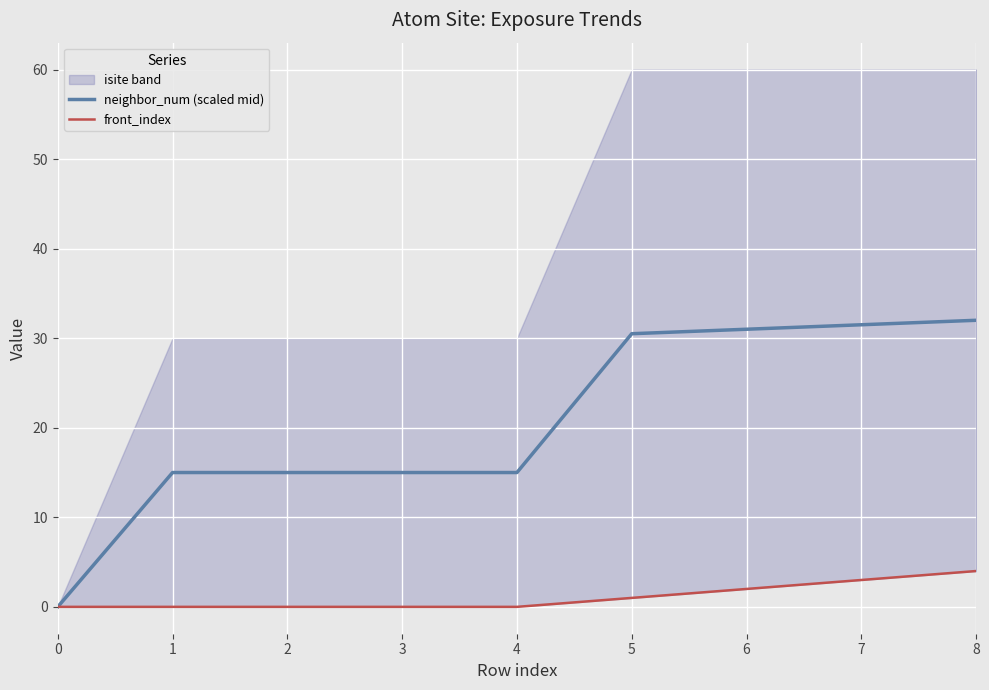

The value of neighbor_num (scaled mid) at 0 is 0.0. True or false?

True